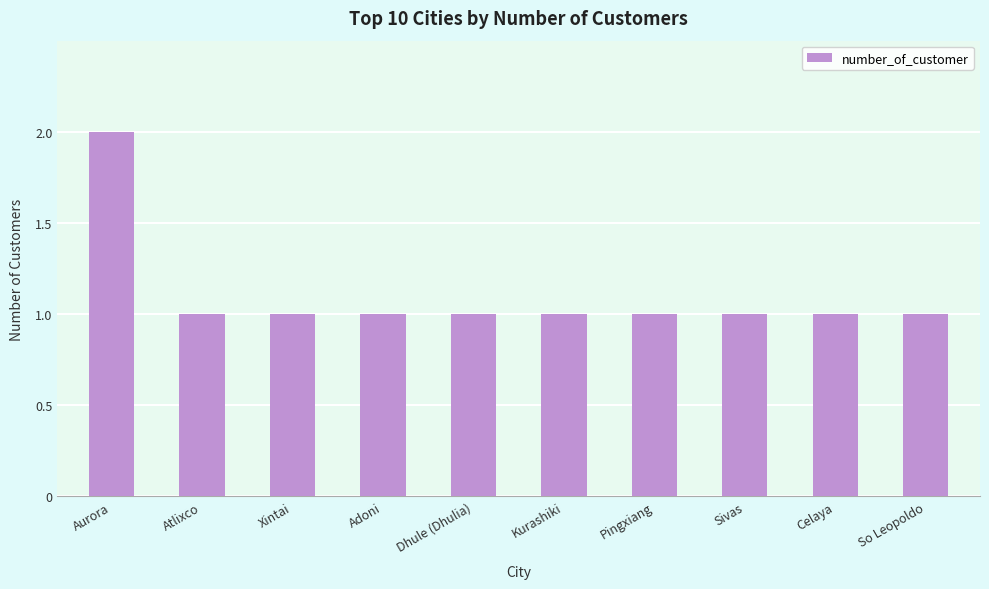

True or false: the data shows 1 at Dhule (Dhulia).

True